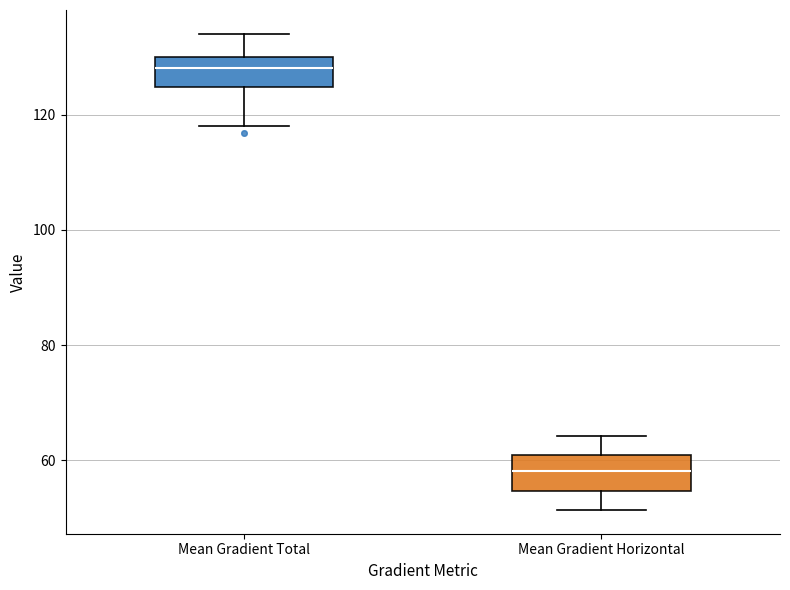

Reading left to right, read every box against the y-axis: the position of its median line, the range the box covers, and the ends of its whiskers. The values are not printed on the chart, so give them approximately, as read against the axis.

Mean Gradient Total: median 128, box 124 to 130, whiskers 118 to 134
Mean Gradient Horizontal: median 58, box 54 to 60, whiskers 52 to 64